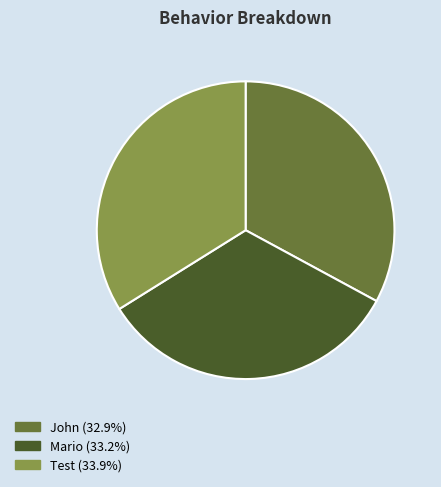

Is John the majority of the pie?

No